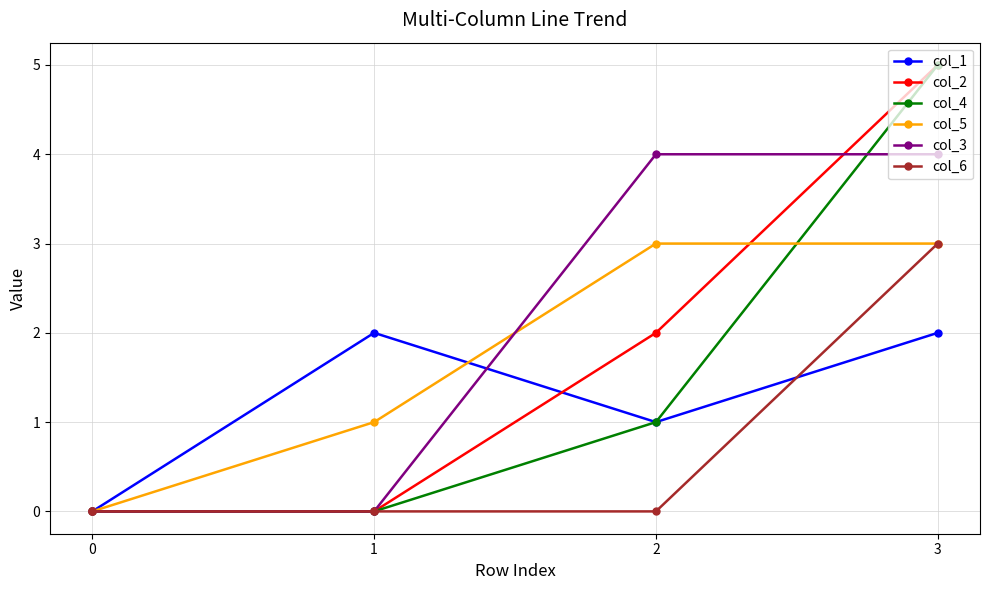

Where is the first local maximum for col_1?

1